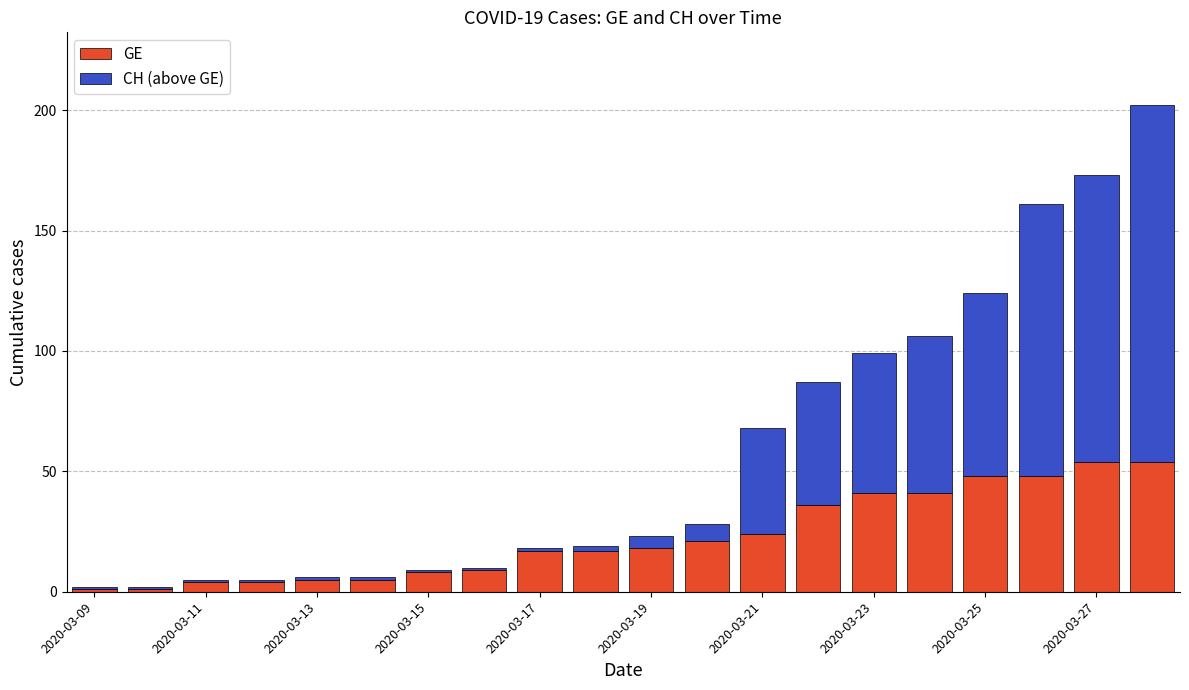

What is the maximum value for GE?

54